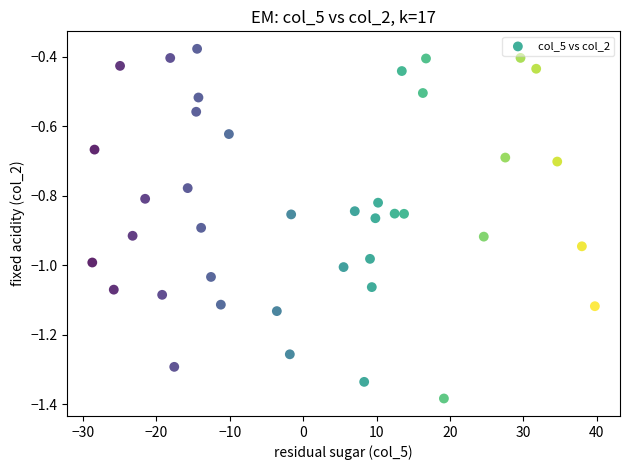

What is the range of X values (max minus min)?

68.5